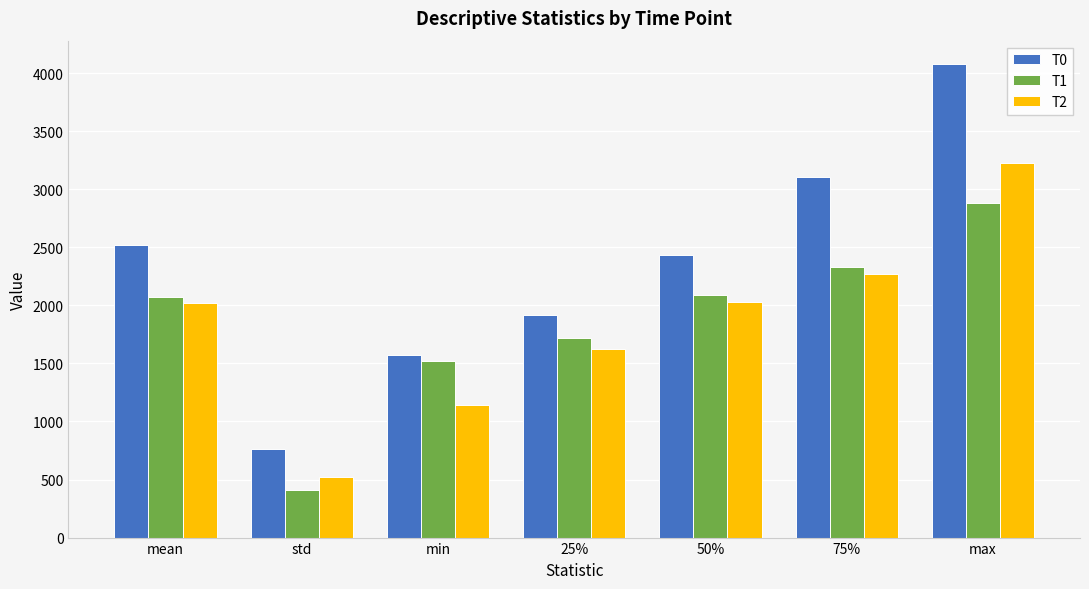

Are the bars grouped side by side (vs. stacked)?

Yes